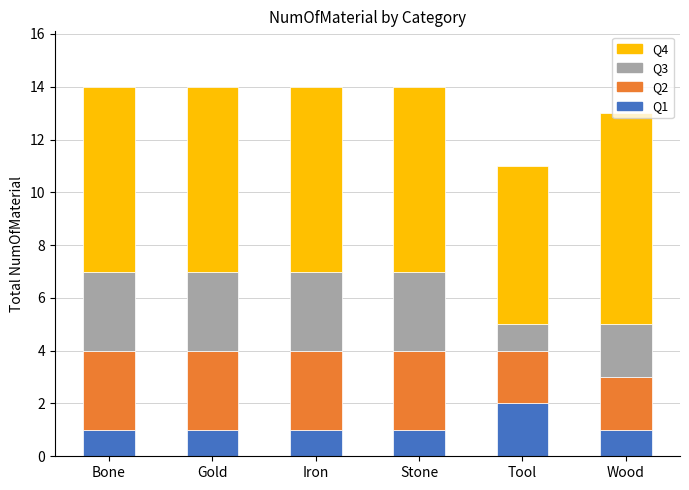

Is it true that Q1 equals 2 at Iron?

False